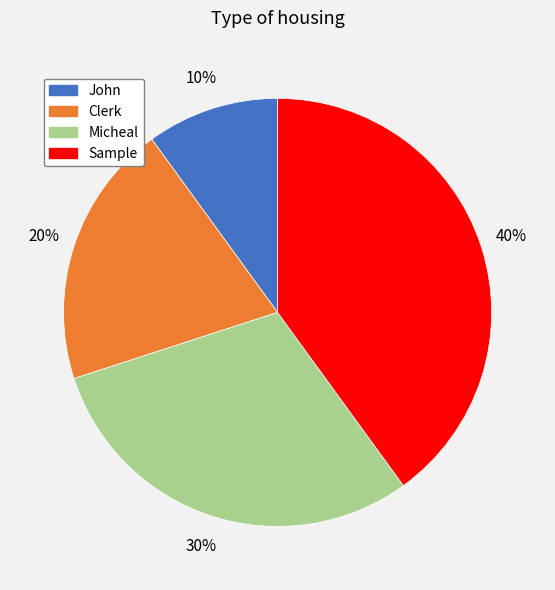

True or false: Clerk accounts for 20% of the total.

True